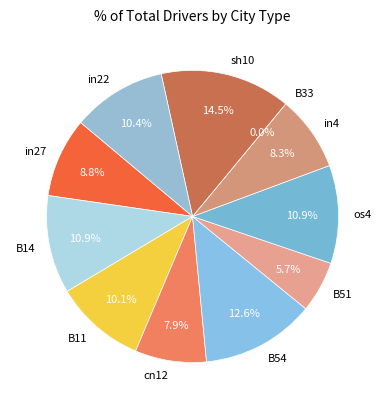

What percentage is the in4 slice, to the nearest percent?

8%